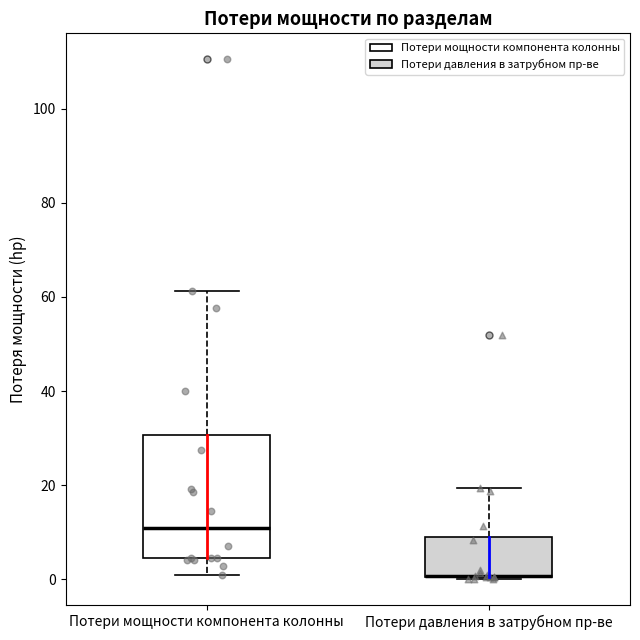

Reading left to right, read every box against the y-axis: the position of its median line, the range the box covers, and the ends of its whiskers. The values are not printed on the chart, so give them approximately, as read against the axis.

Потери мощности компонента колонны: median 10, box 4 to 30, whiskers 0 to 62
Потери давления в затрубном пр-ве: median 0 (drawn on the box's lower edge), box 0 to 10, whiskers 0 to 20